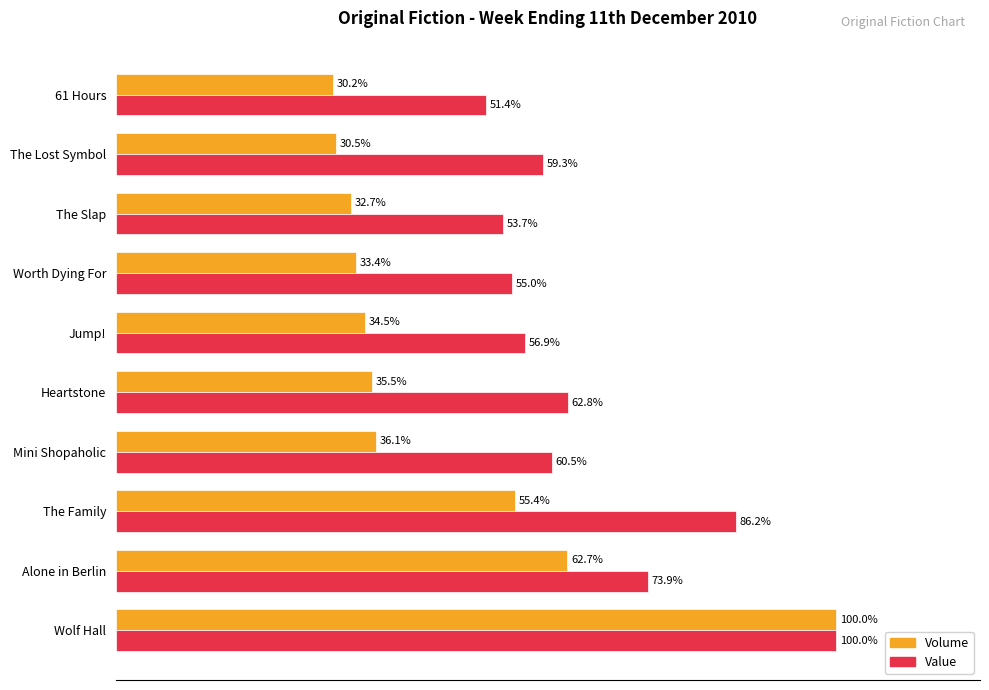

Which series changed the most between The Family and 61 Hours?

Value